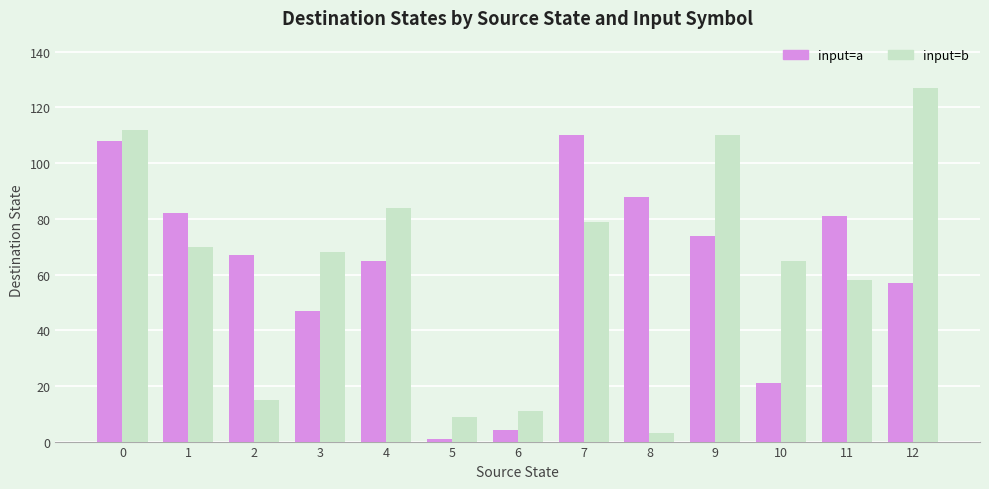

What value does the input=a series have at 9, to the nearest 10?

70